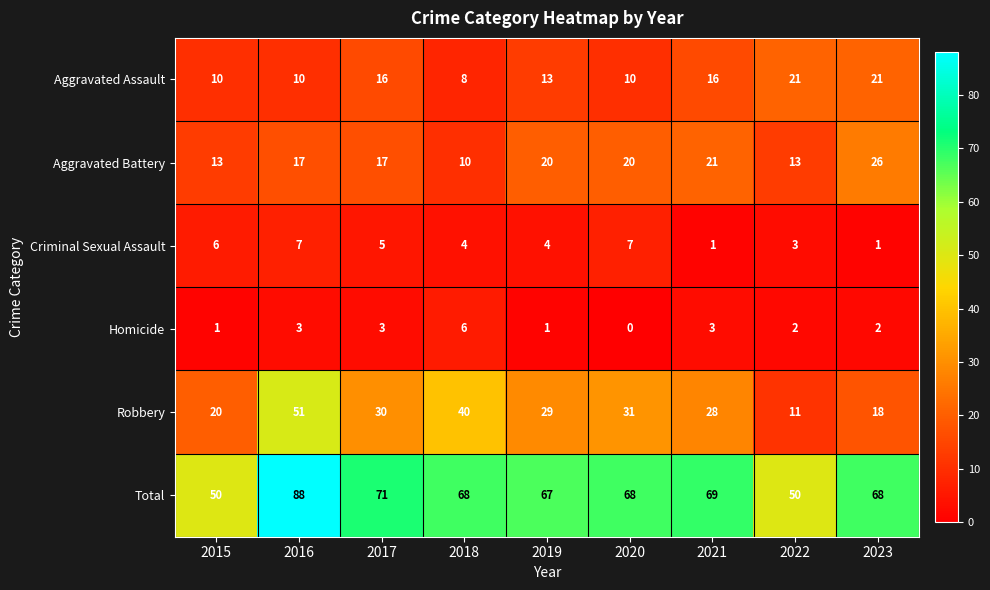

Which series has the widest spread of values?

Robbery